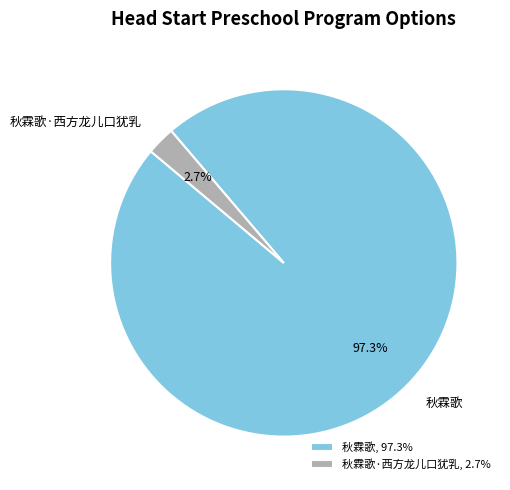

What is the total percentage of 秋霖歌·西方龙儿口犹乳 and 秋霖歌?

100.0%